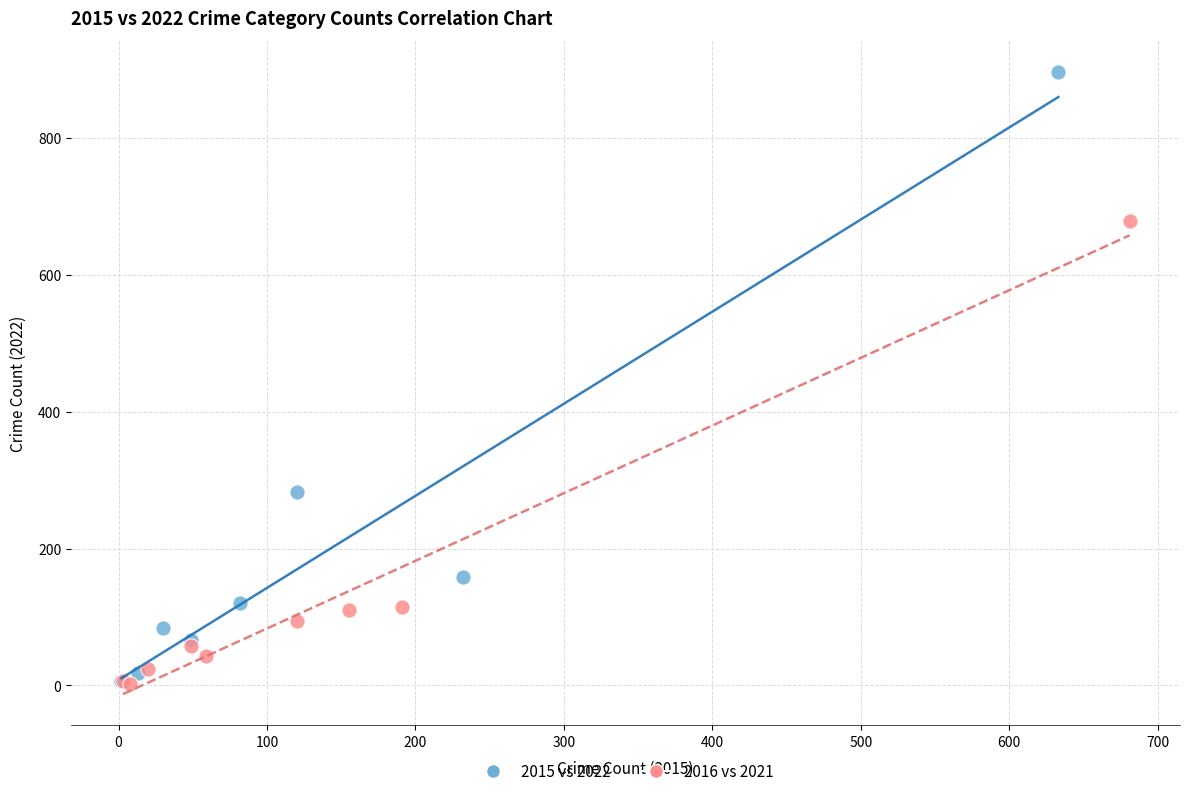

Which series contains the highest Y value?

2015 vs 2022